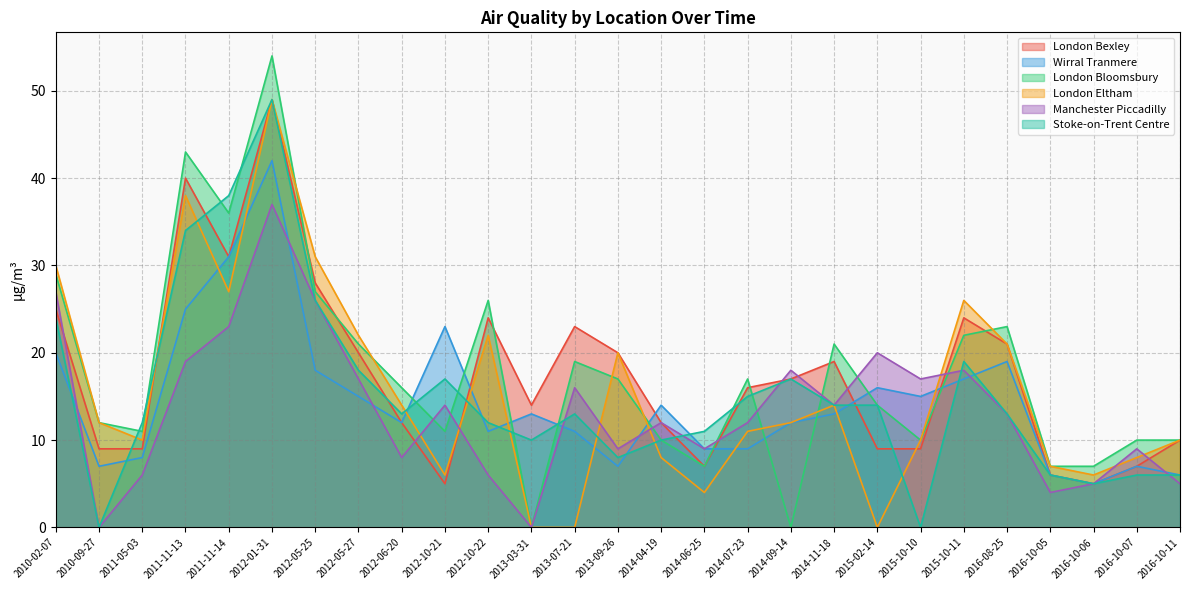

How many times do London Bloomsbury and Stoke-on-Trent Centre cross each other?

11